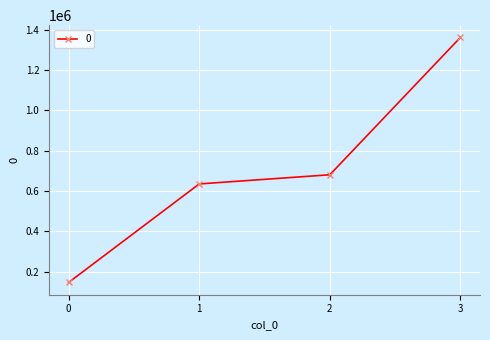

Reading left to right, what are all the values shown in this chart?

147000	635600	681000	1362000